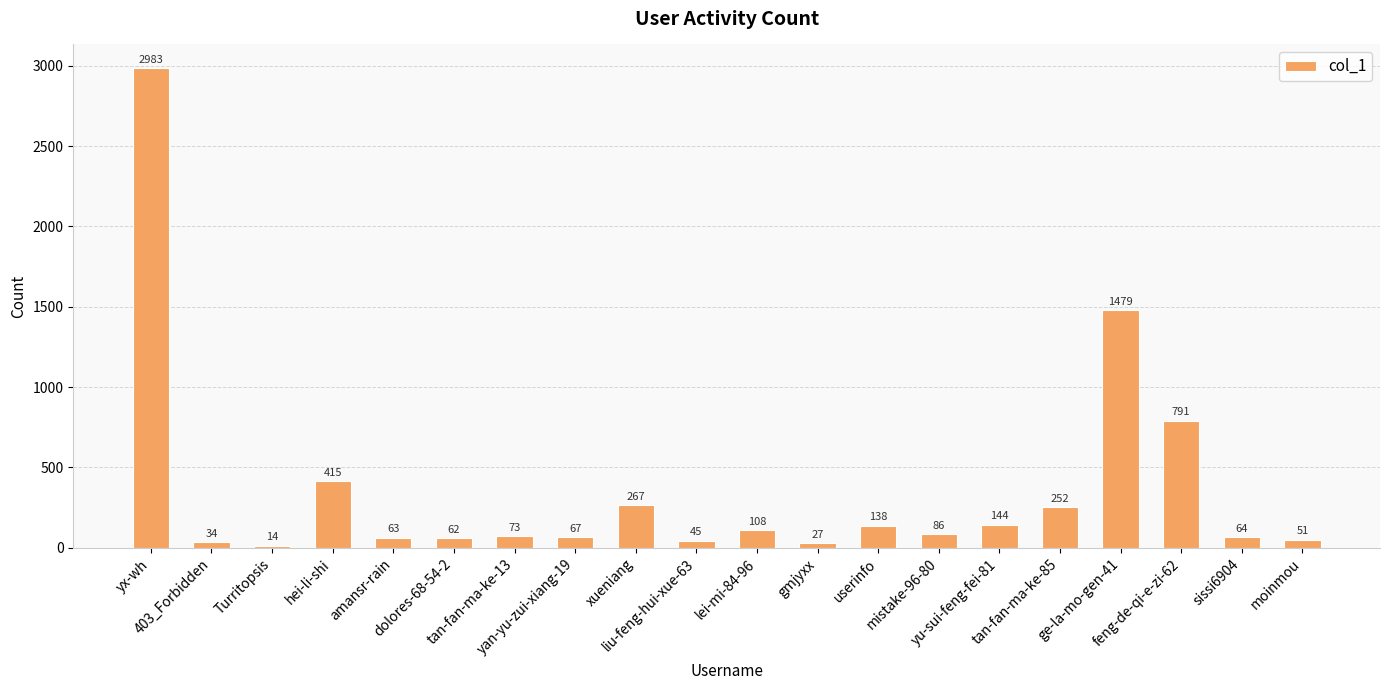

Between yan-yu-zui-xiang-19 and sissi6904, which is larger?

yan-yu-zui-xiang-19